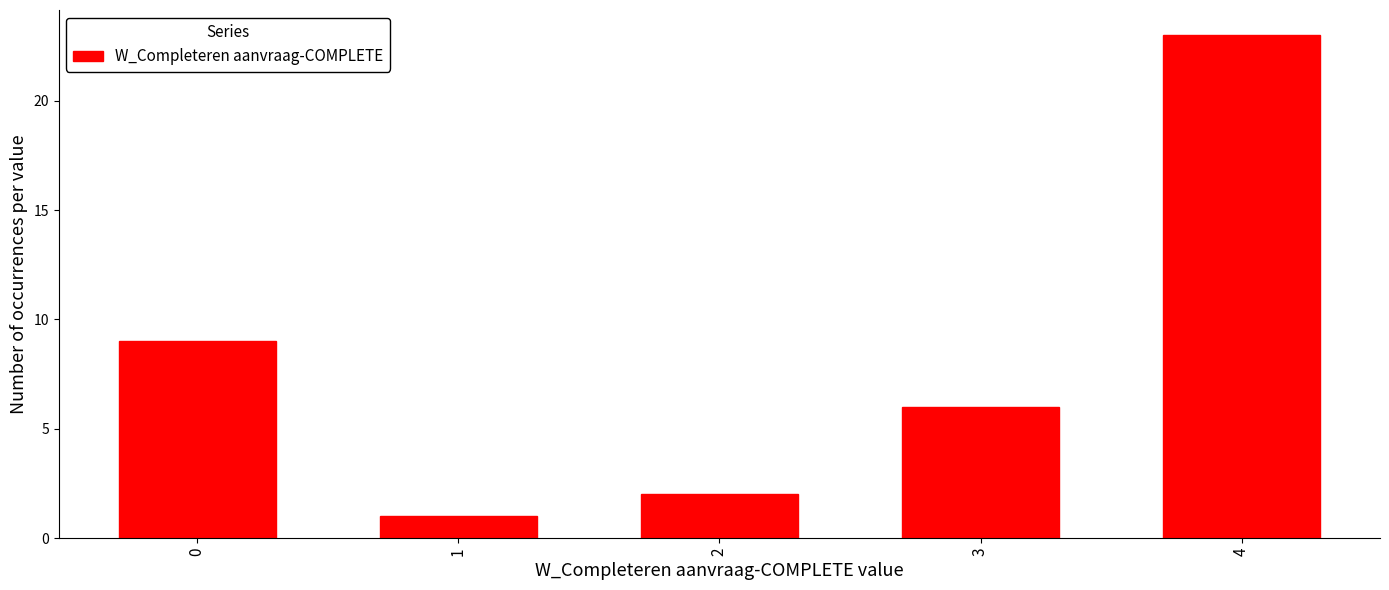

Reading left to right, transcribe all the data shown in this chart.

9	1	2	6	23